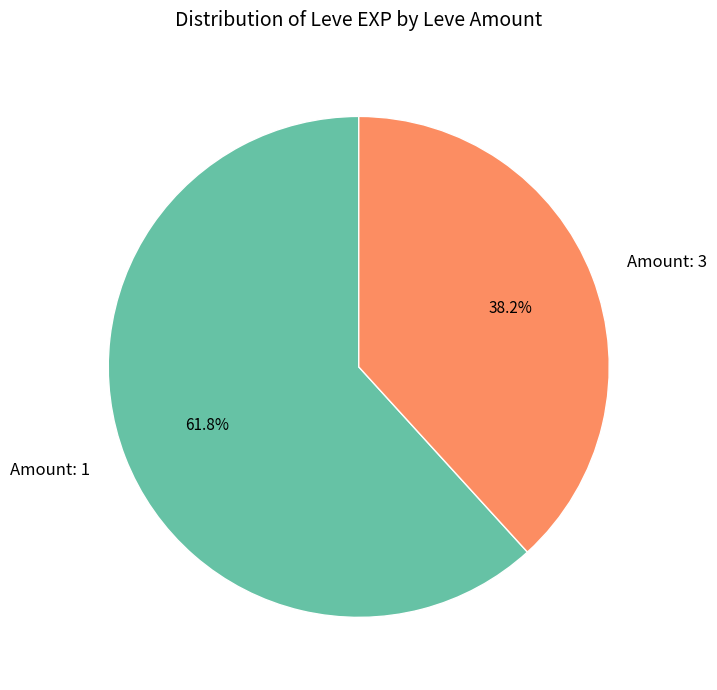

Rank the categories by value from lowest to highest.

Amount: 3, Amount: 1